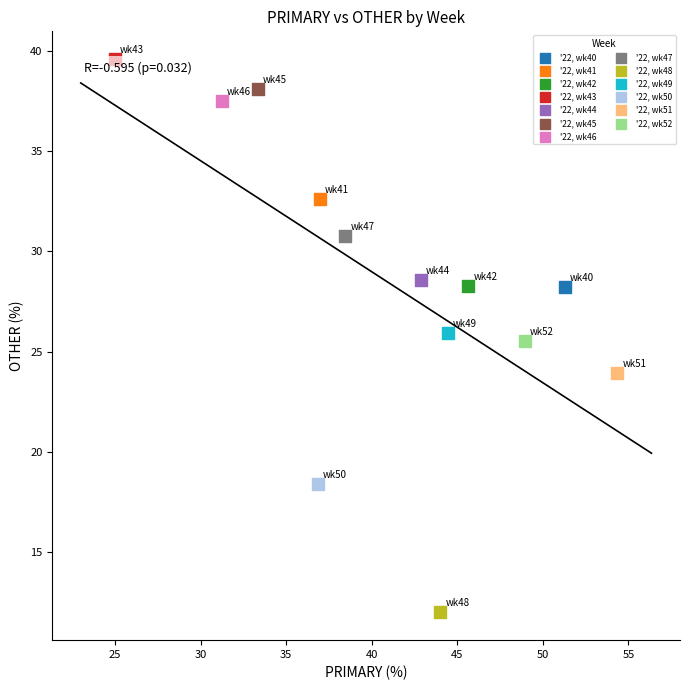

Which series reaches the maximum Y coordinate?

'22, wk43